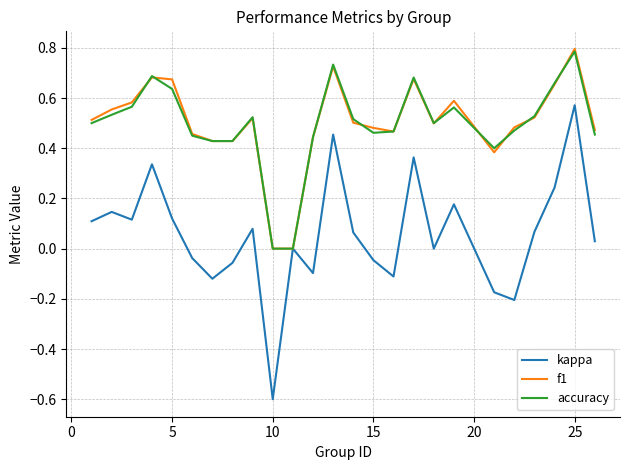

Which series has the largest range (max minus min)?

kappa